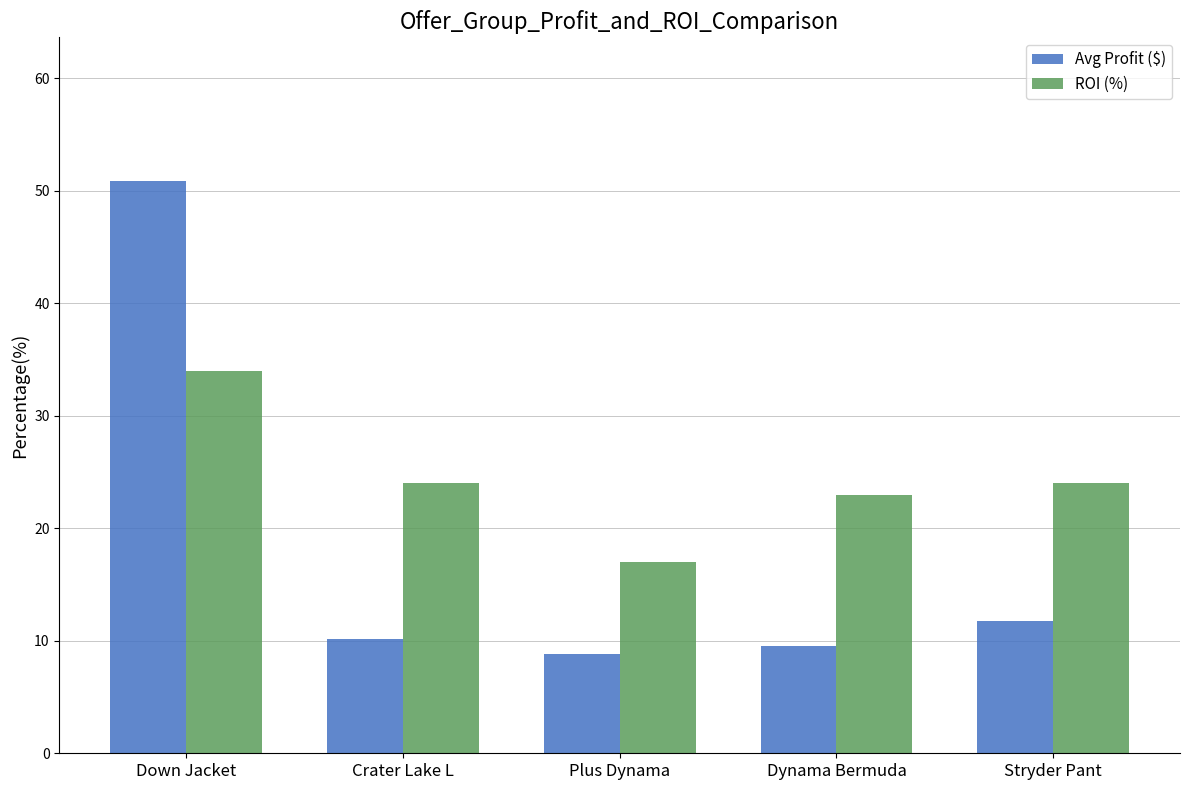

What is the difference between the second highest and minimum values in the Avg Profit ($) series?

2.9